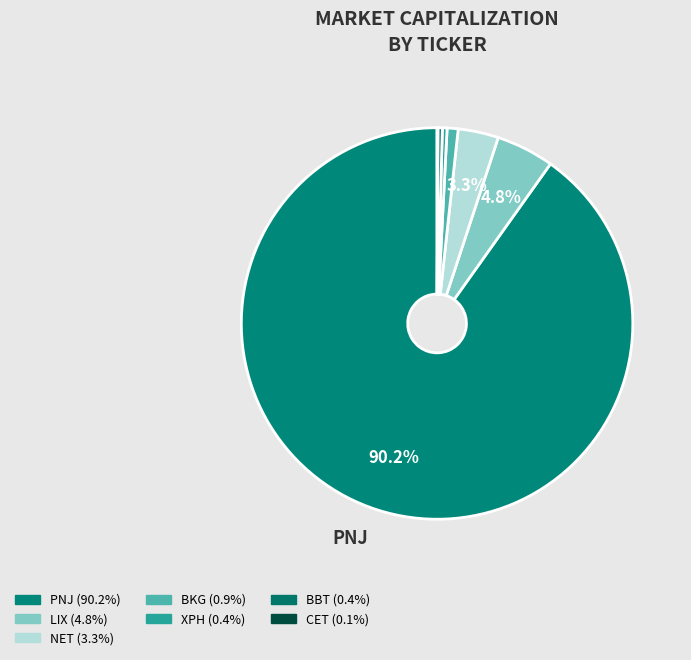

Which category has the smallest portion of the pie?

CET